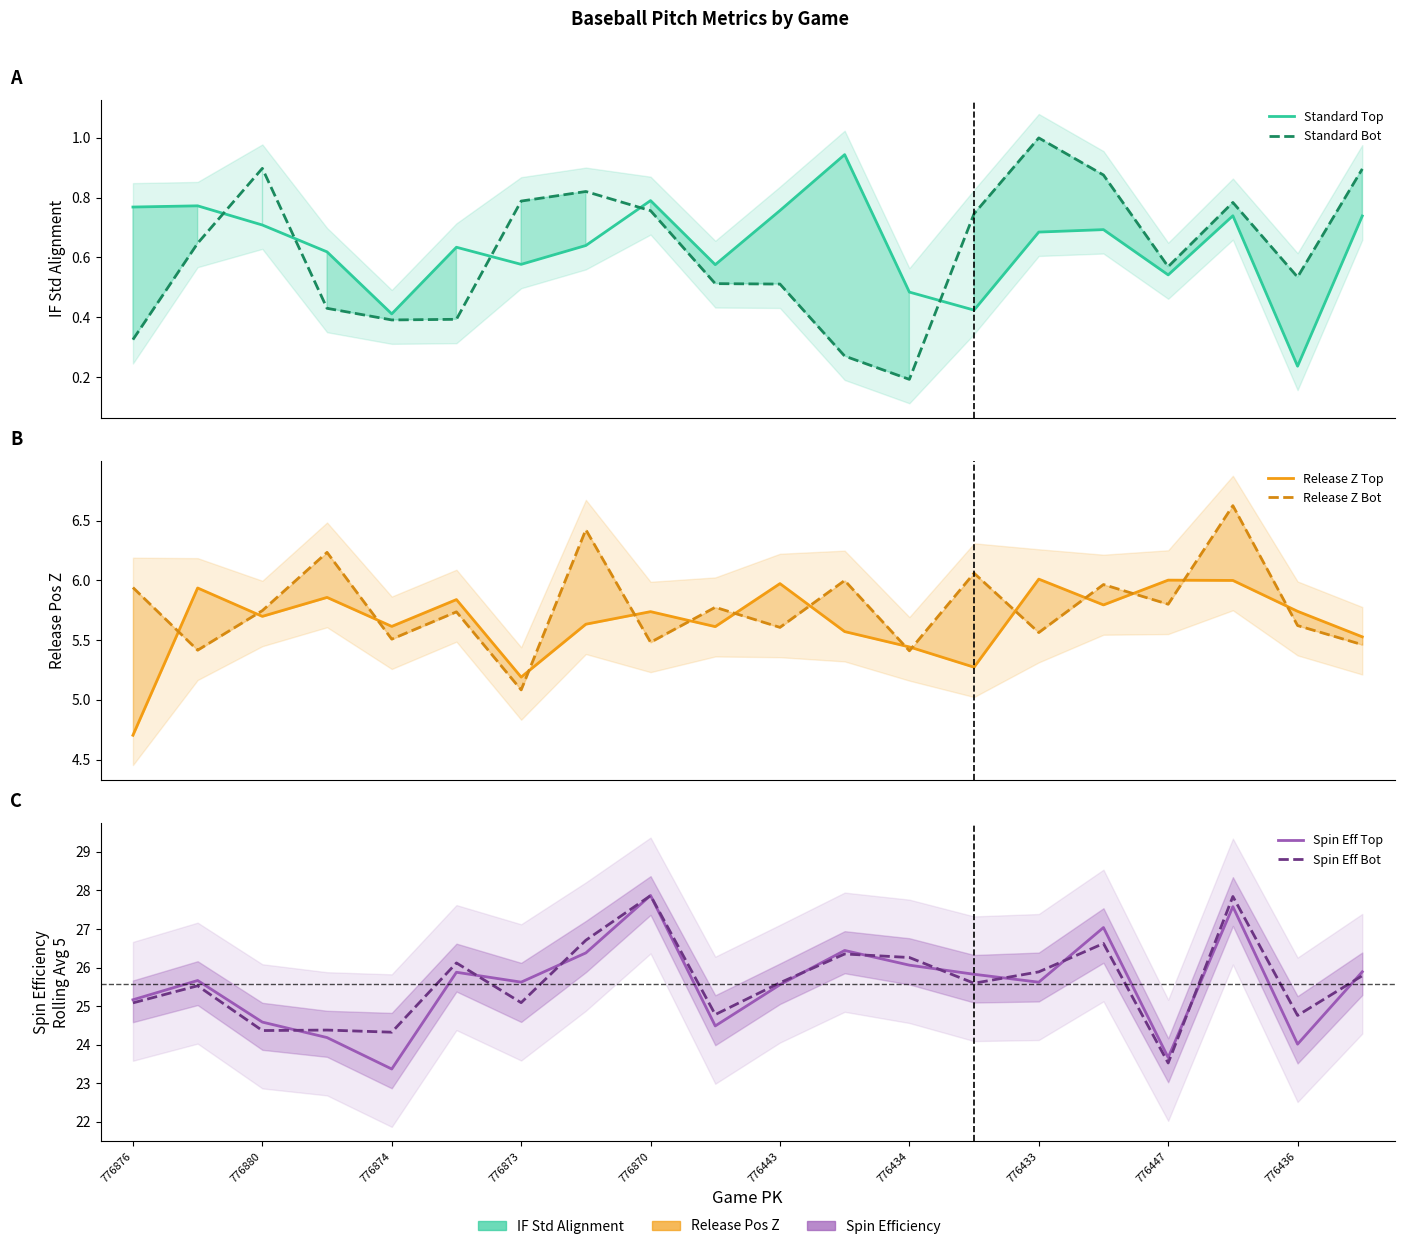

At 19, list the series in order from smallest to largest.

Standard Top, Standard Bot, Release Z Bot, Release Z Top, Spin Eff Bot, Spin Eff Top